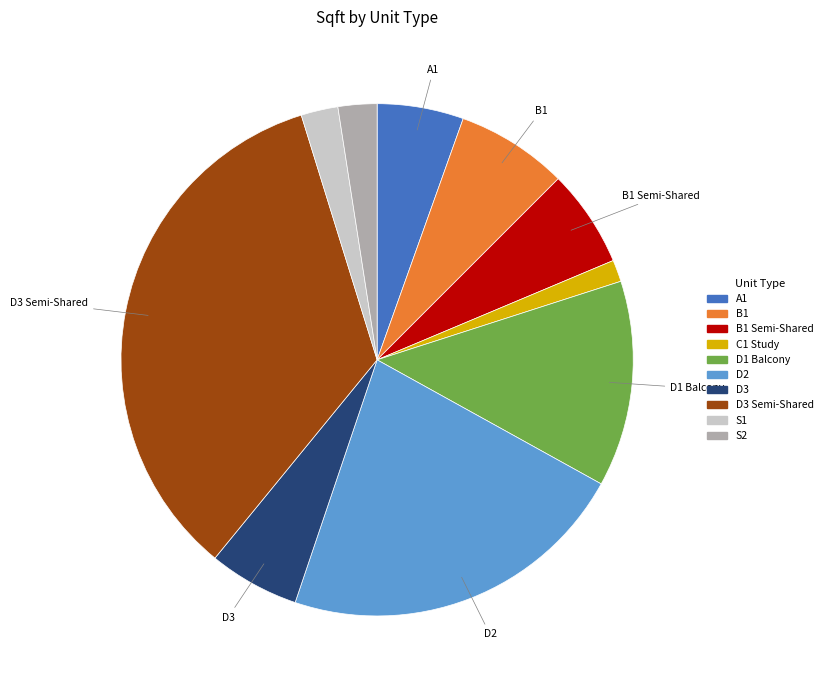

Is the sum of B1 Semi-Shared and D3 greater than half?

No